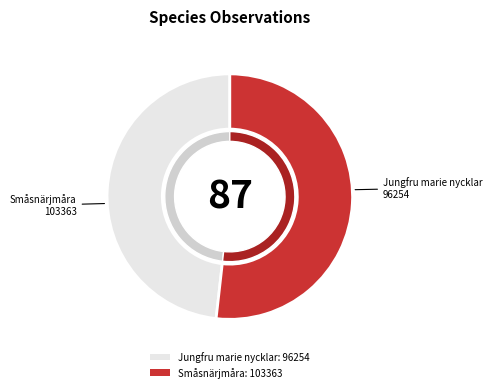

How many slices are in this pie chart?

2